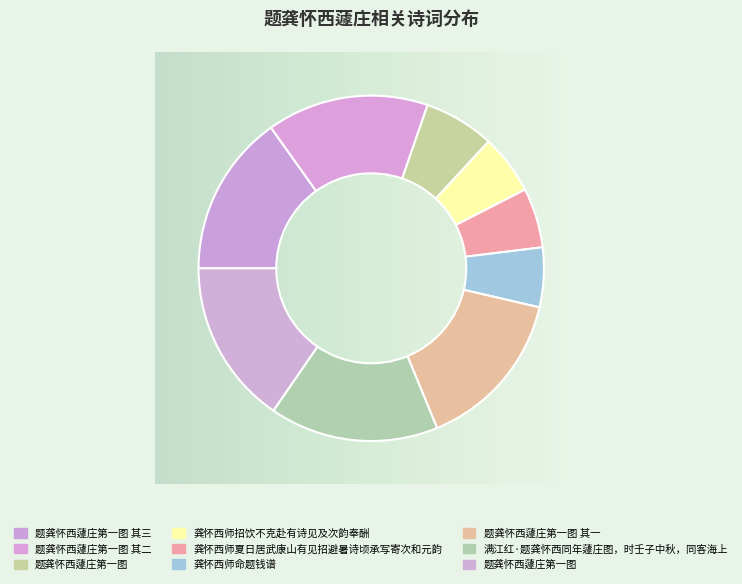

How many slices are in this pie chart?

9